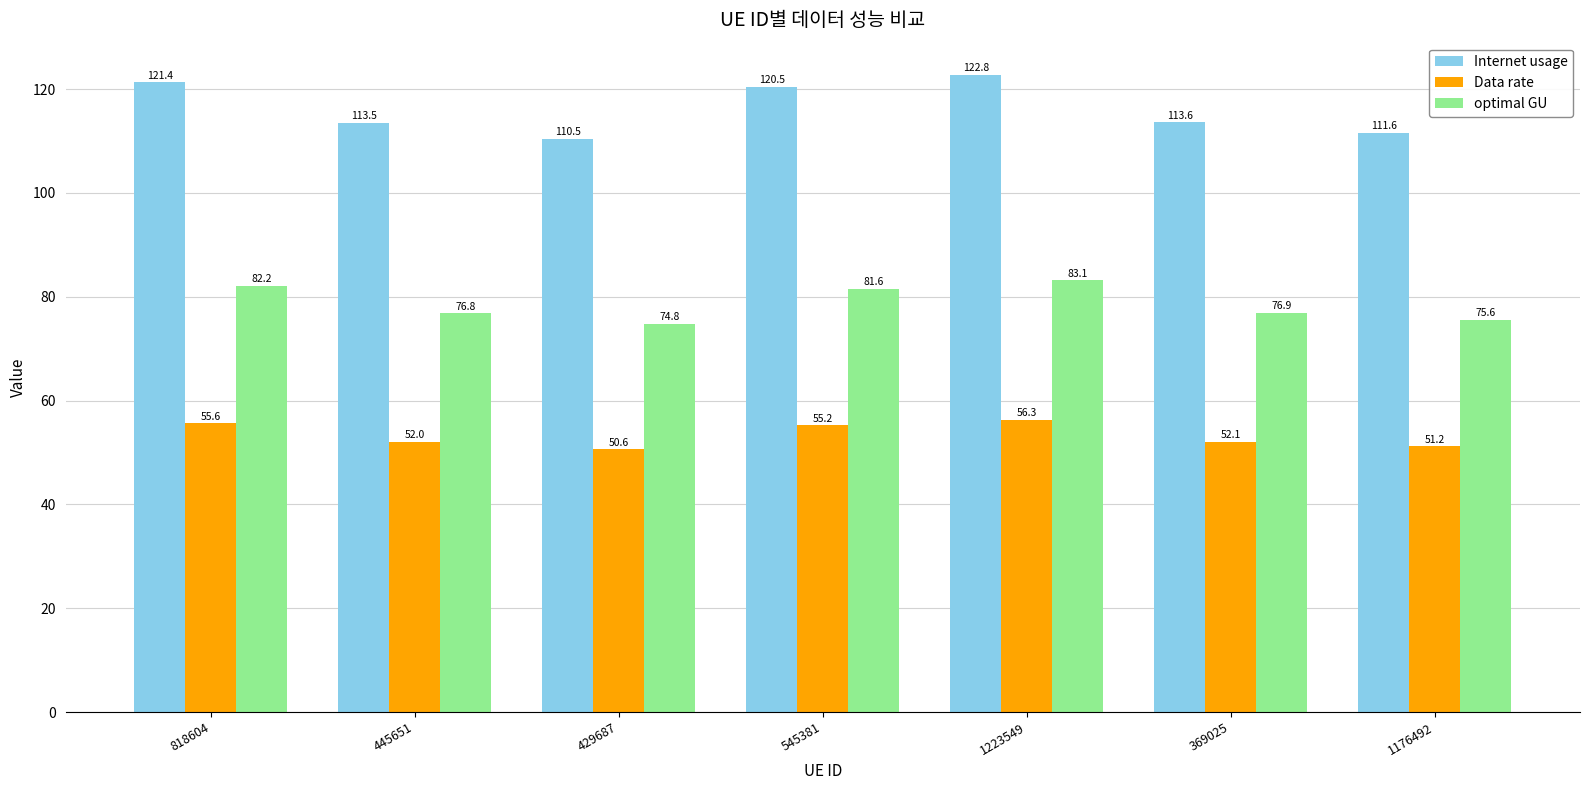

What is the label of the 6th bar from the right?

445651